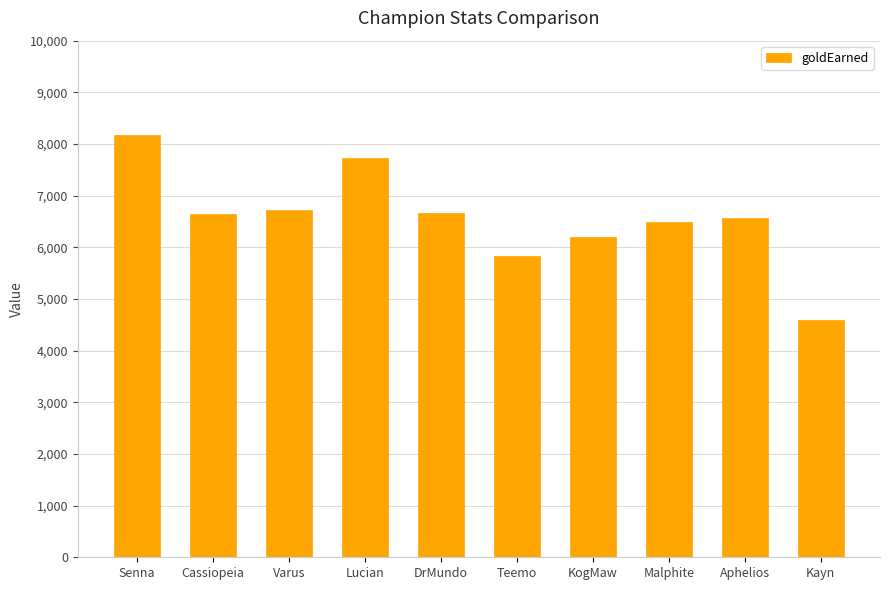

What is the approximate value at Aphelios?

6565